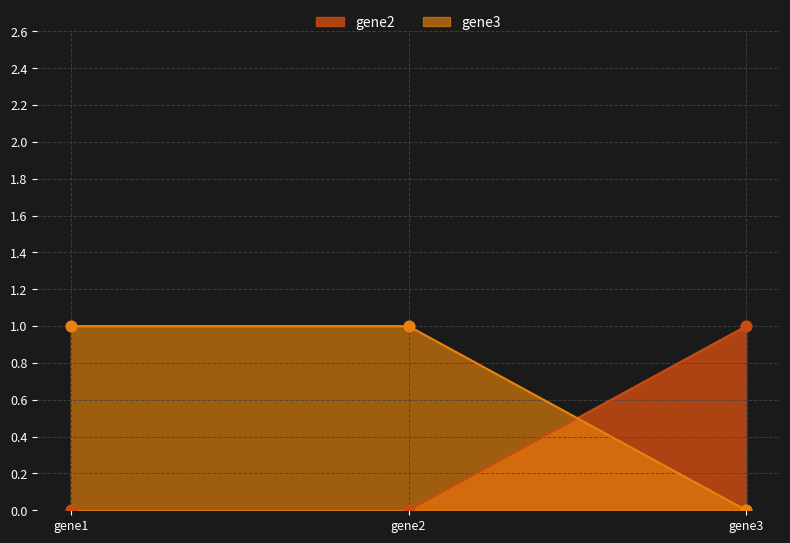

Which series reaches the minimum Y coordinate?

gene2